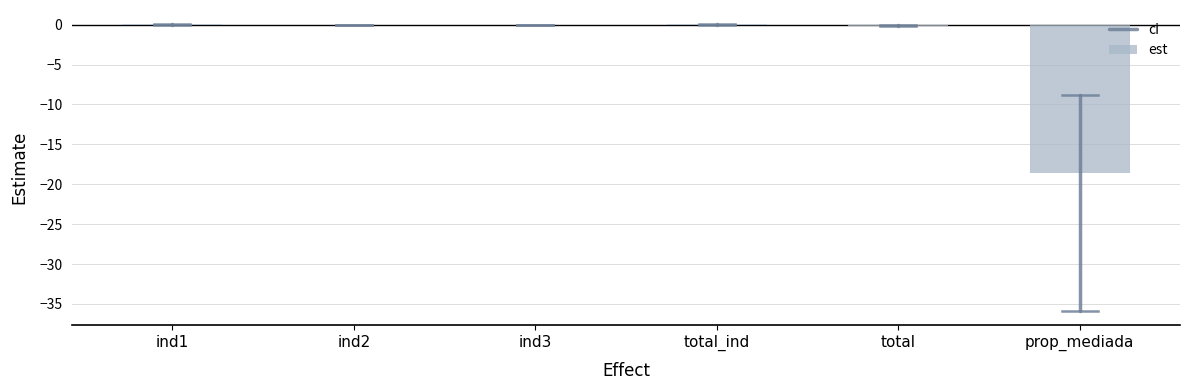

The value at ind1 is 0.0. True or false?

True